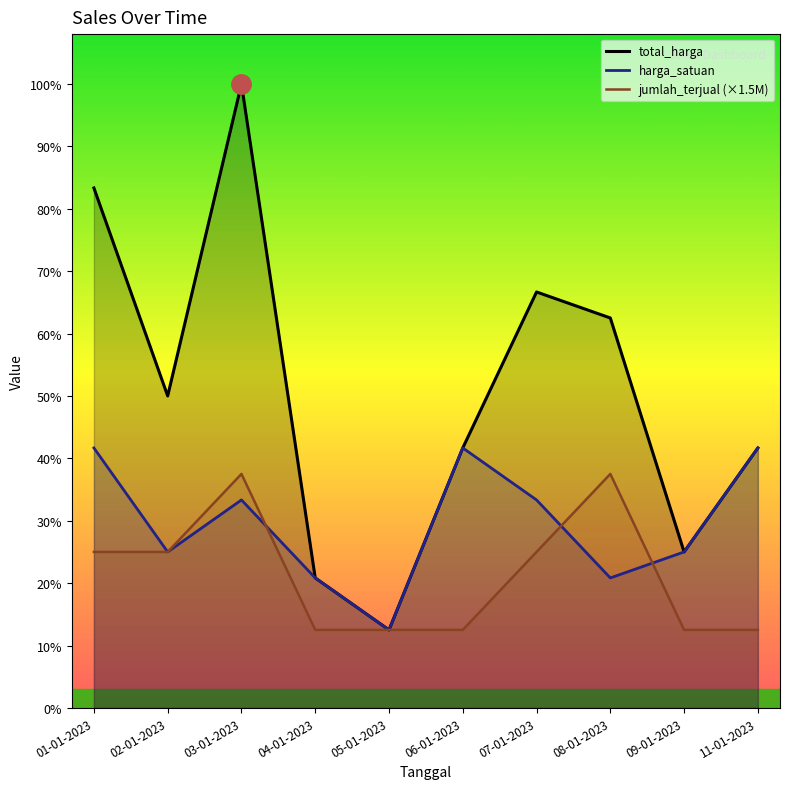

How many interior local valleys does the total_harga series have?

3